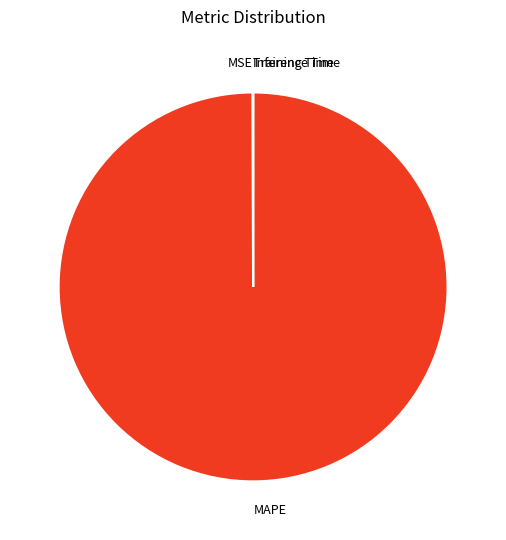

The MAPE slice represents 100% of the pie. True or false?

True